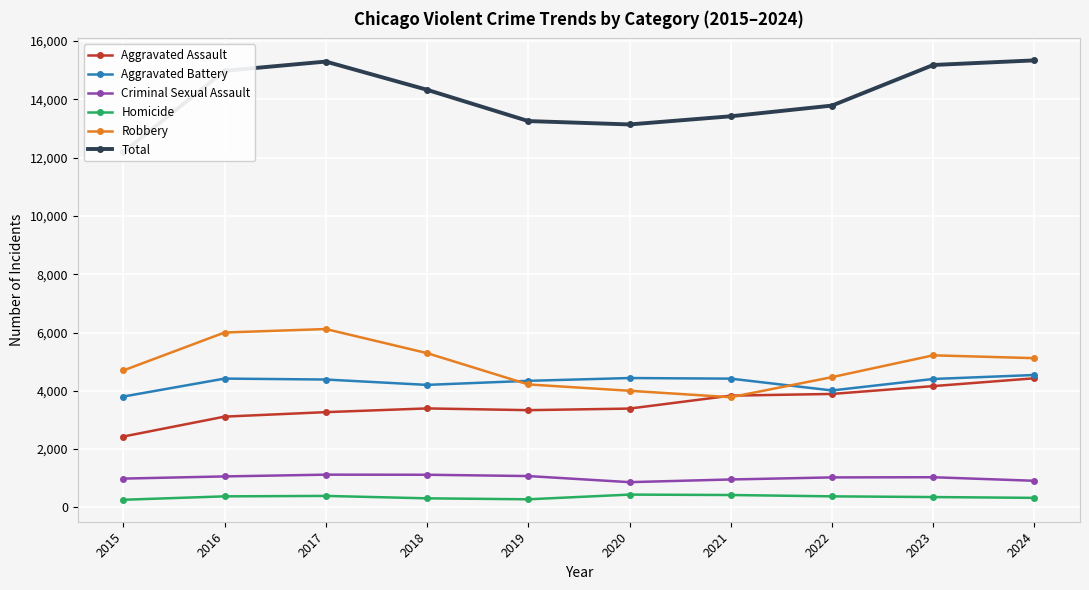

How many values in the Homicide series are below 380?

5